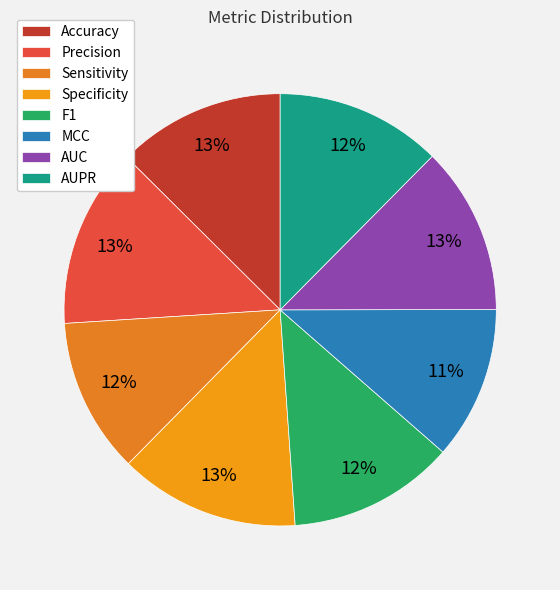

How many segments does this pie chart have?

8